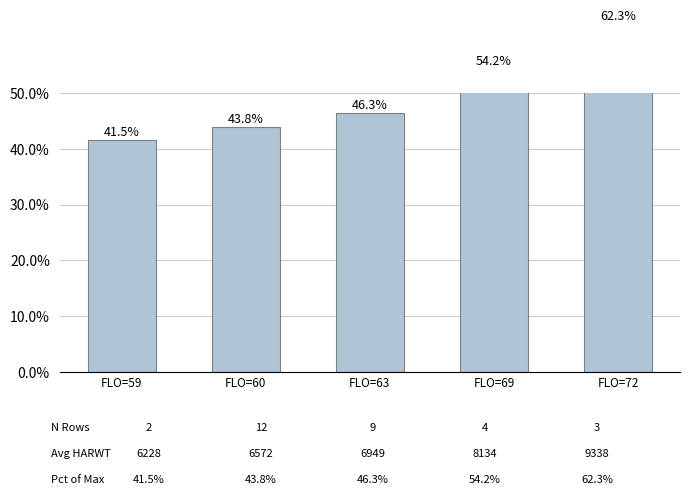

Is it true that the value at FLO=69 is 0.2?

False